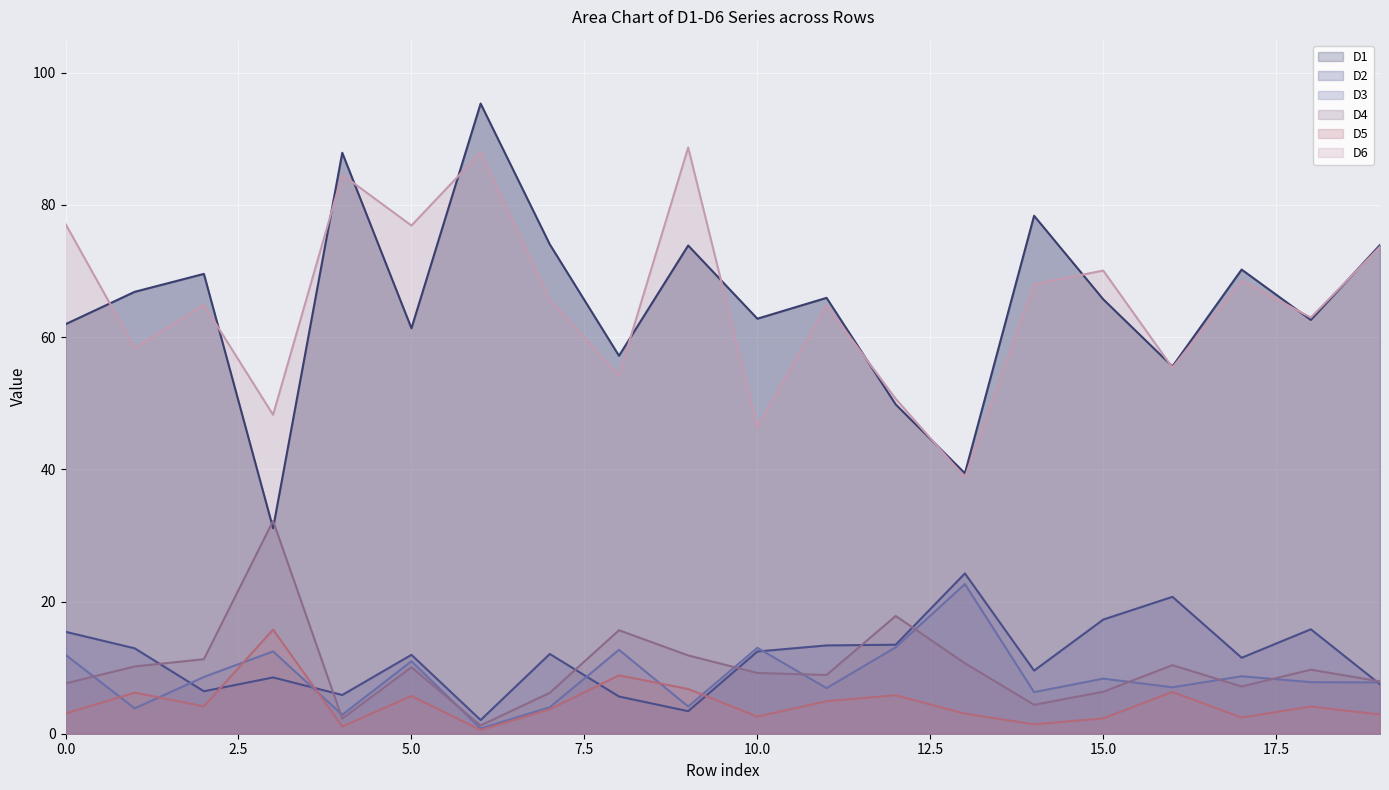

How many interior local valleys does the D5 line series have?

6